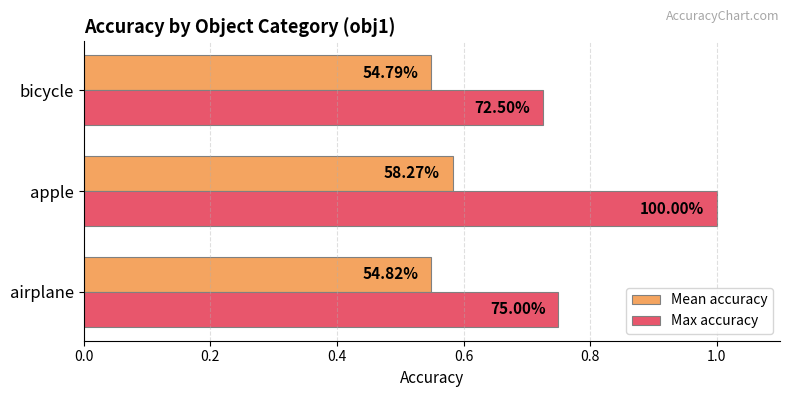

What is the value of the Mean accuracy bar at the 1st from the left?

0.5